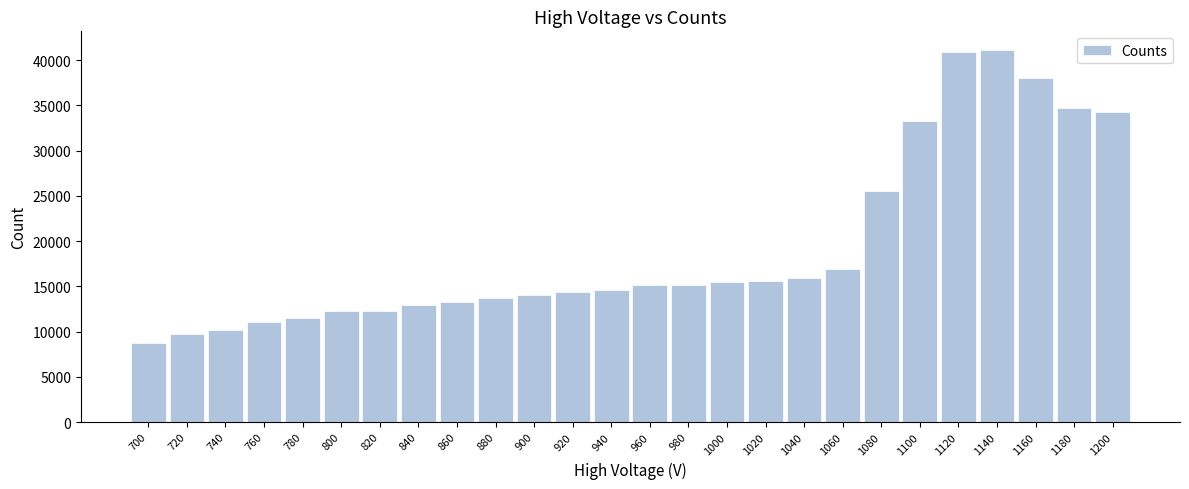

What is the value of the 1st bar from the left?

8738